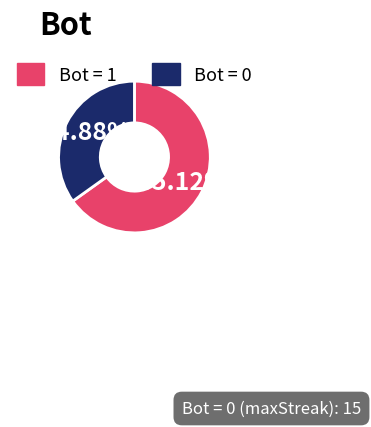

Is there any slice that represents more than half of the pie?

Yes